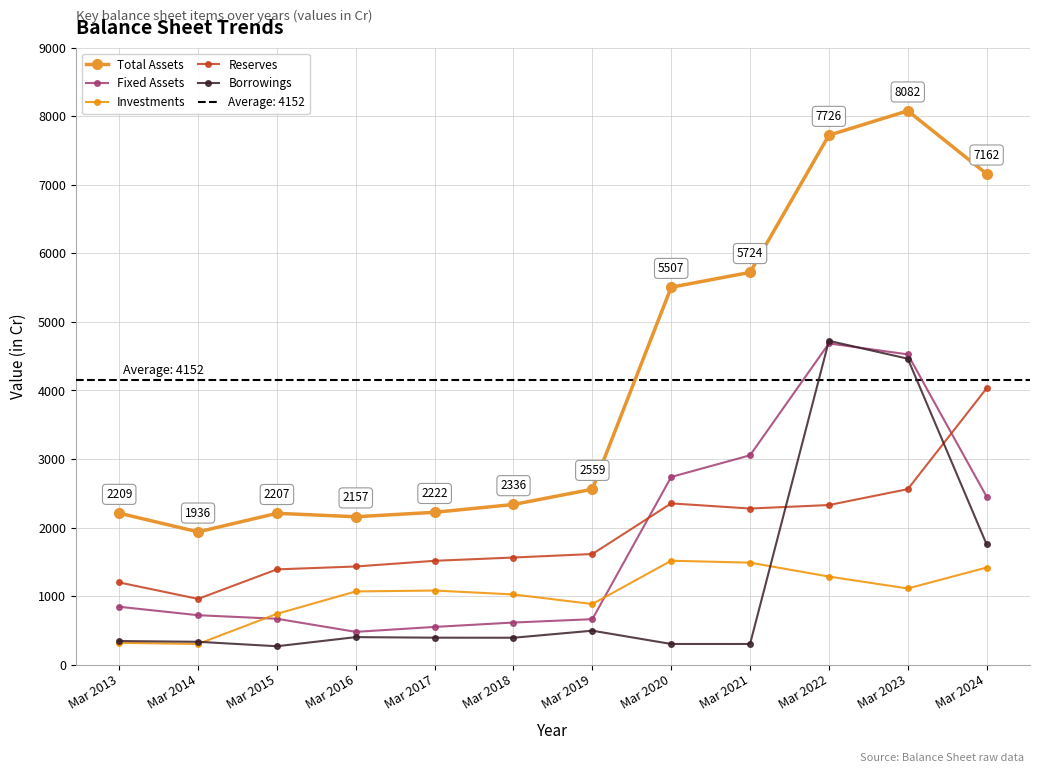

Where does the Total Assets series first go above 2559?

Mar 2020